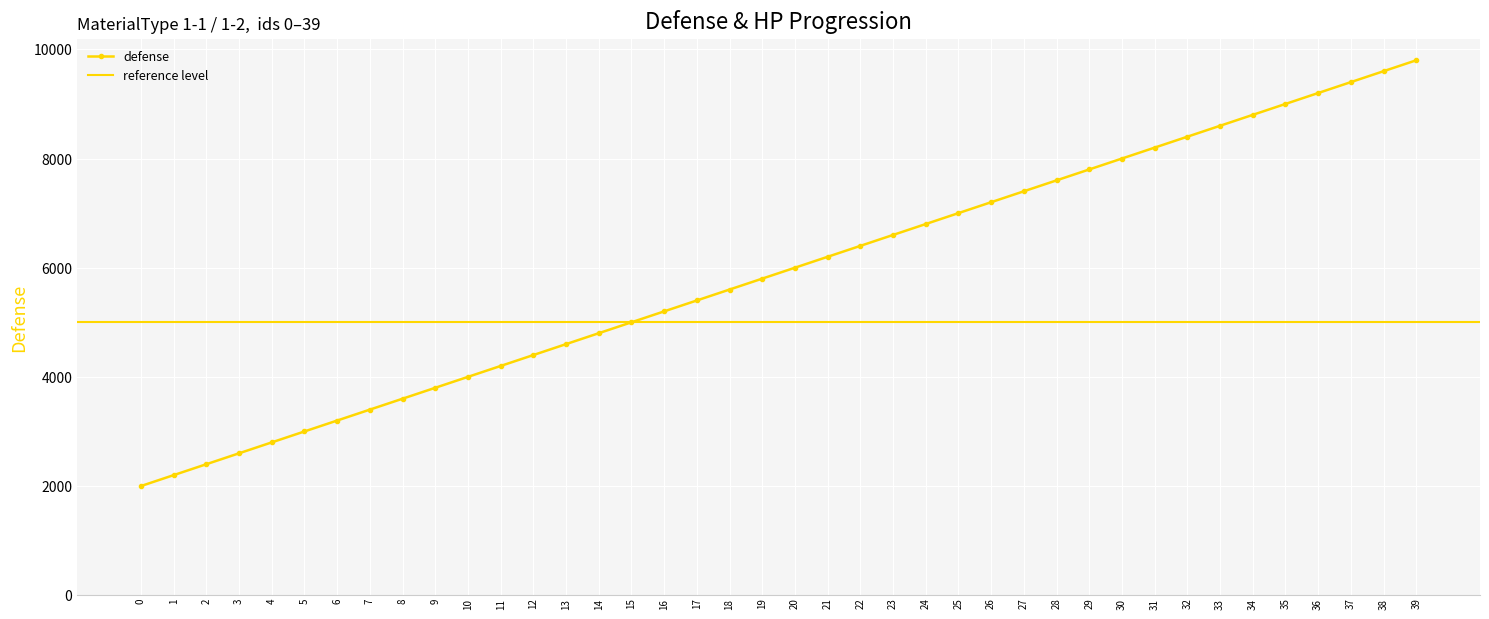

Reading left to right, transcribe all the data shown in this chart.

2000	2200	2400	2600	2800	3000	3200	3400	3600	3800	4000	4200	4400	4600	4800	5000	5200	5400	5600	5800	6000	6200	6400	6600	6800	7000	7200	7400	7600	7800	8000	8200	8400	8600	8800	9000	9200	9400	9600	9800